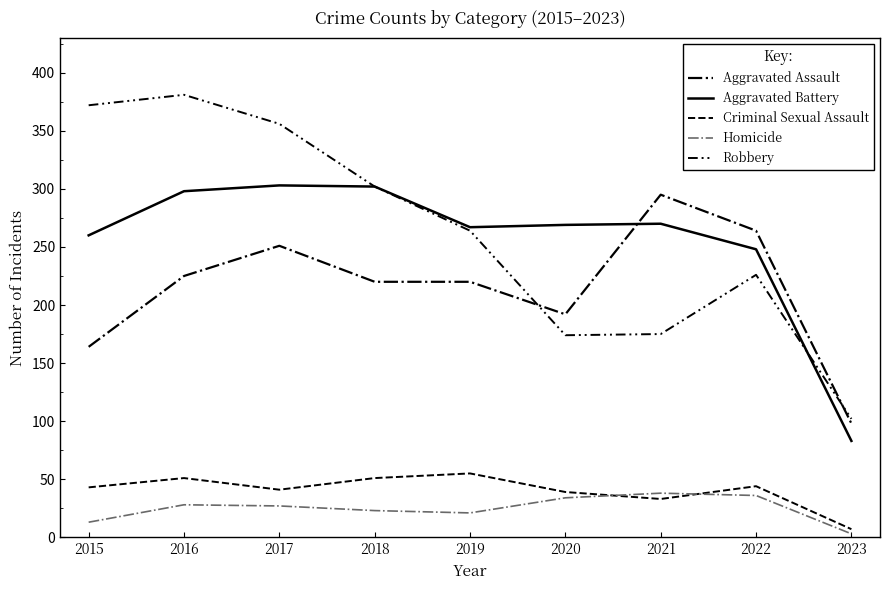

What is the value of the Criminal Sexual Assault point at the 7th from the left?

33